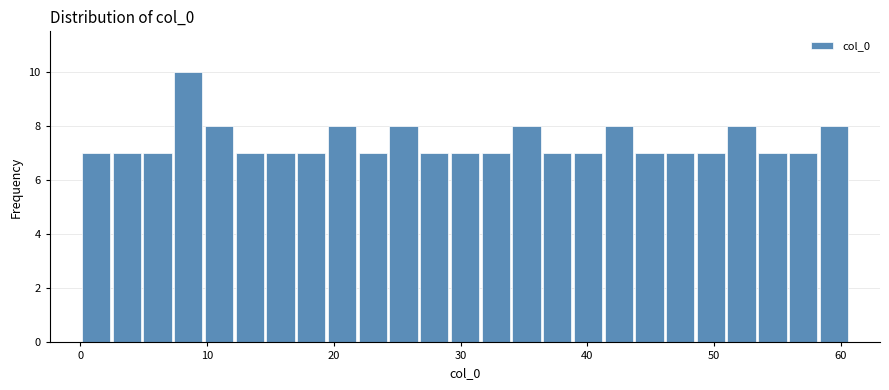

Around what value on the x-axis is the tallest bar? Give the approximate position of its centre, as read against the axis.

9